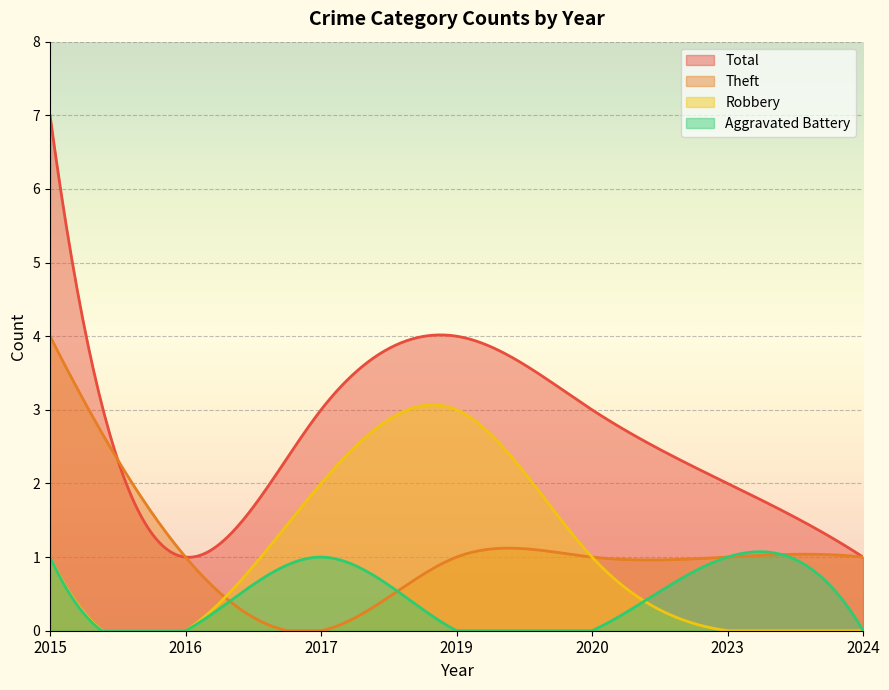

How many categories are shown in the chart?

300